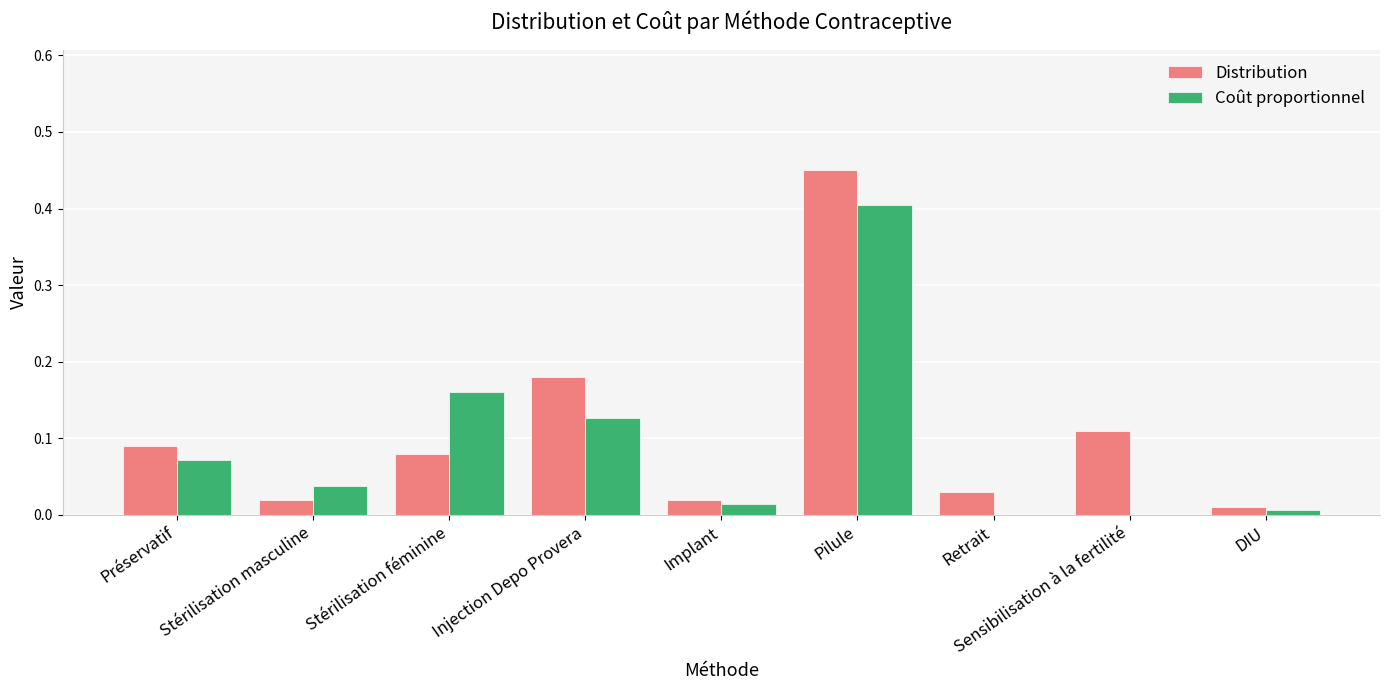

The value of Coût proportionnel at Sensibilisation à la fertilité is 0.3. True or false?

False